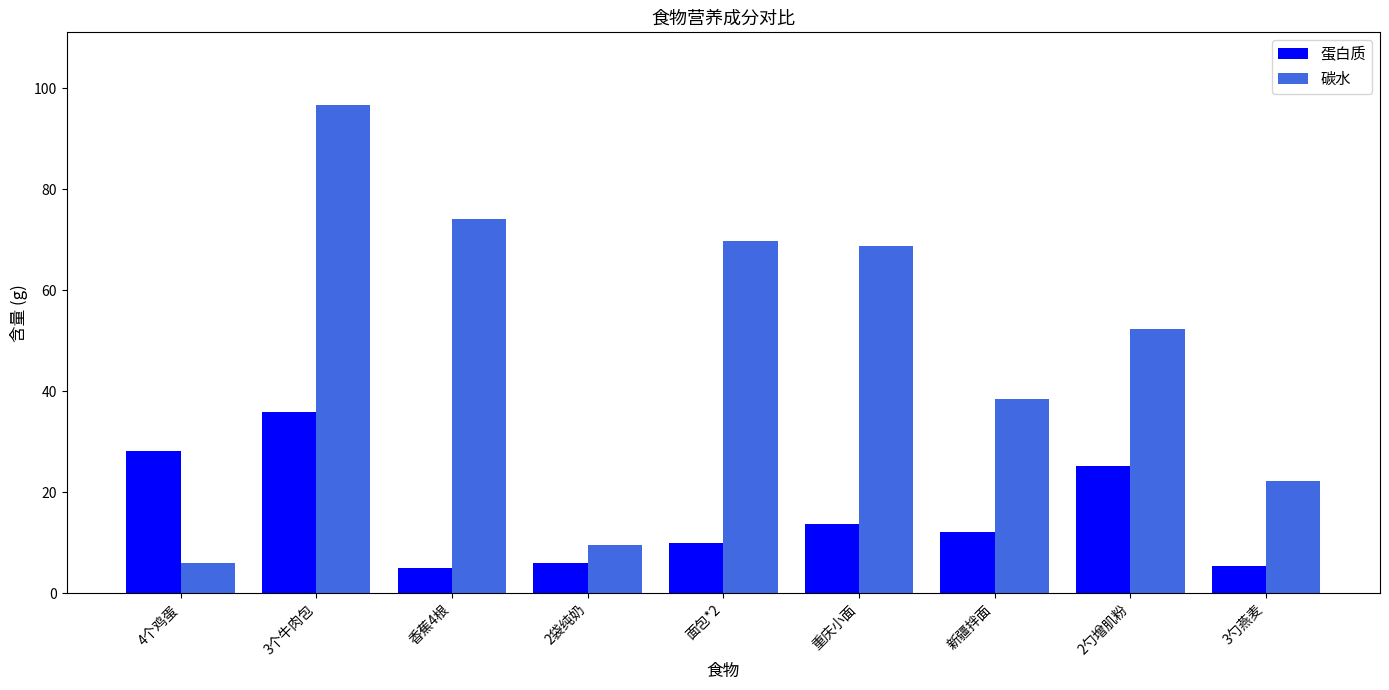

At which label is 碳水 closest to 51?

2勺增肌粉